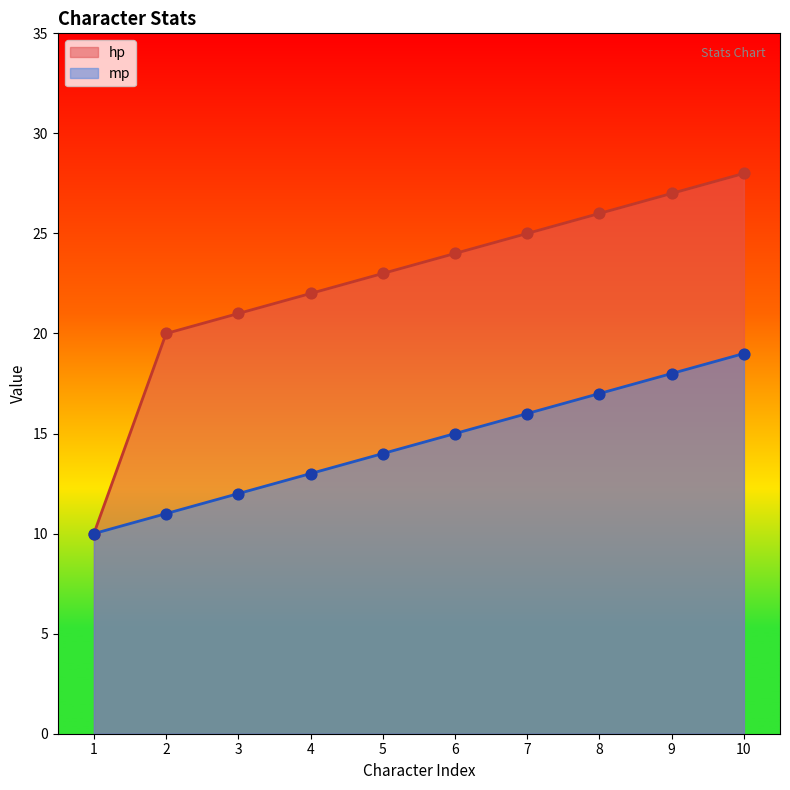

What are all the series names shown in the legend?

hp, mp